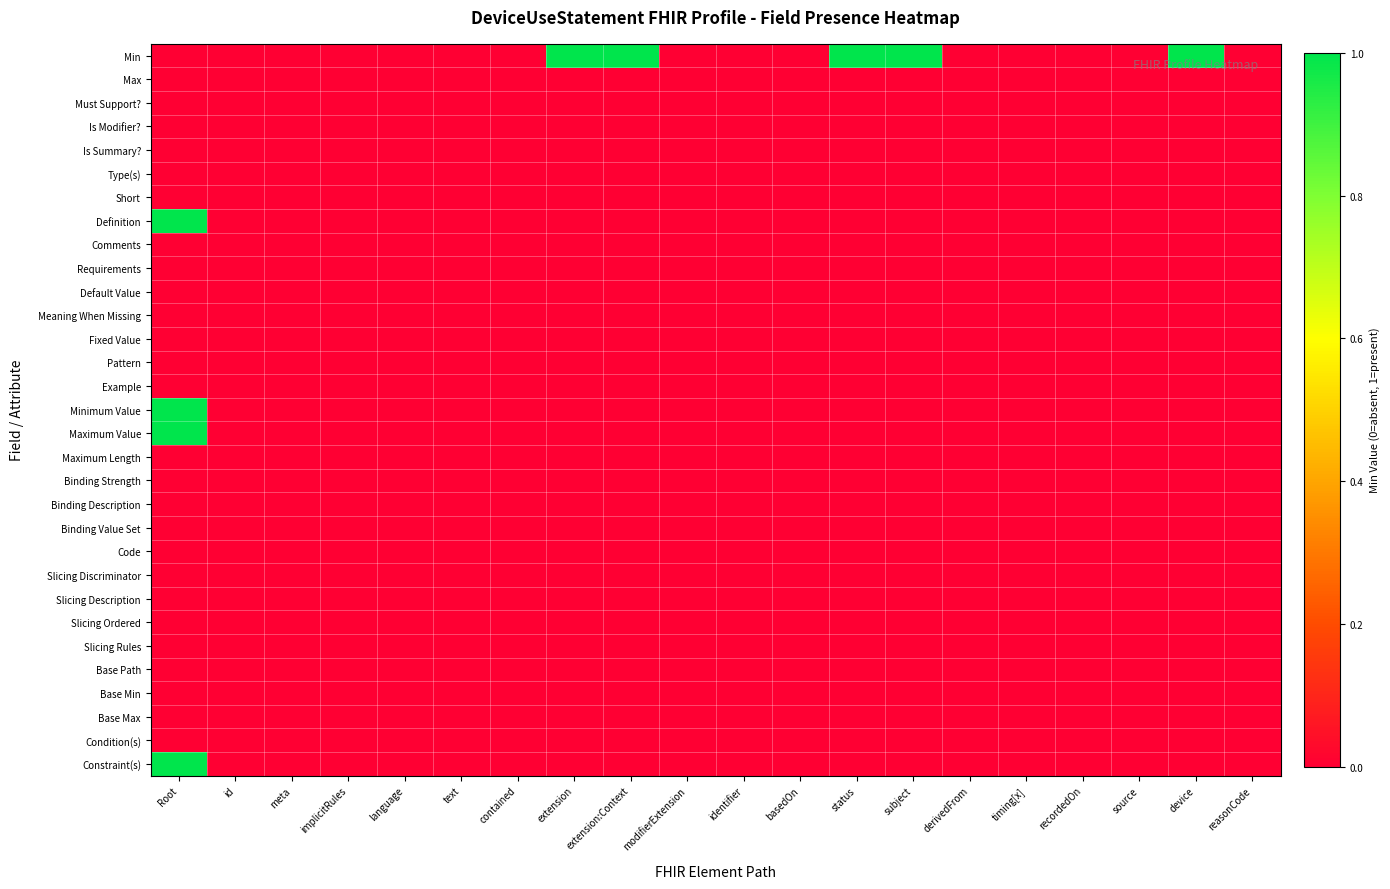

What is the spread (max minus min) of values at subject?

1